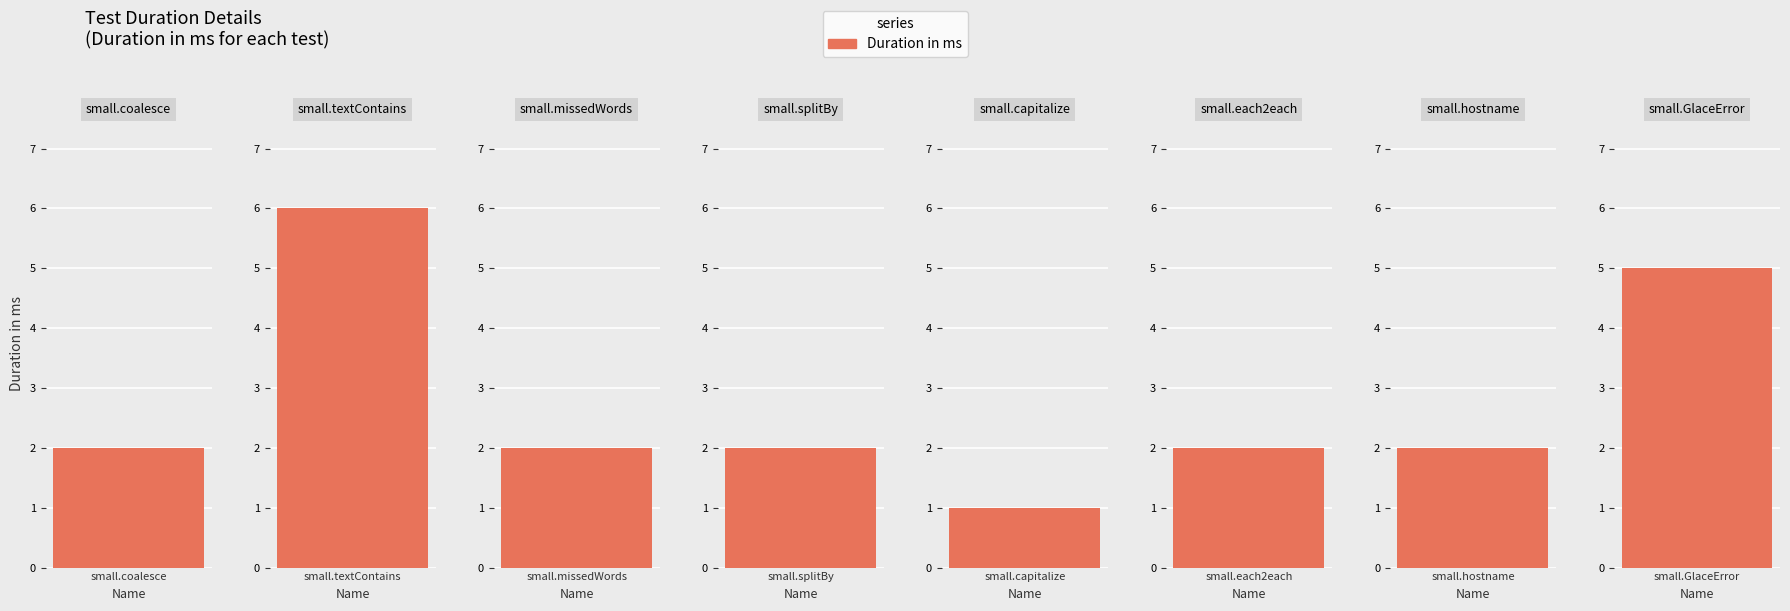

Reading right to left, what are all the values shown in this chart?

5	2	2	1	2	2	6	2